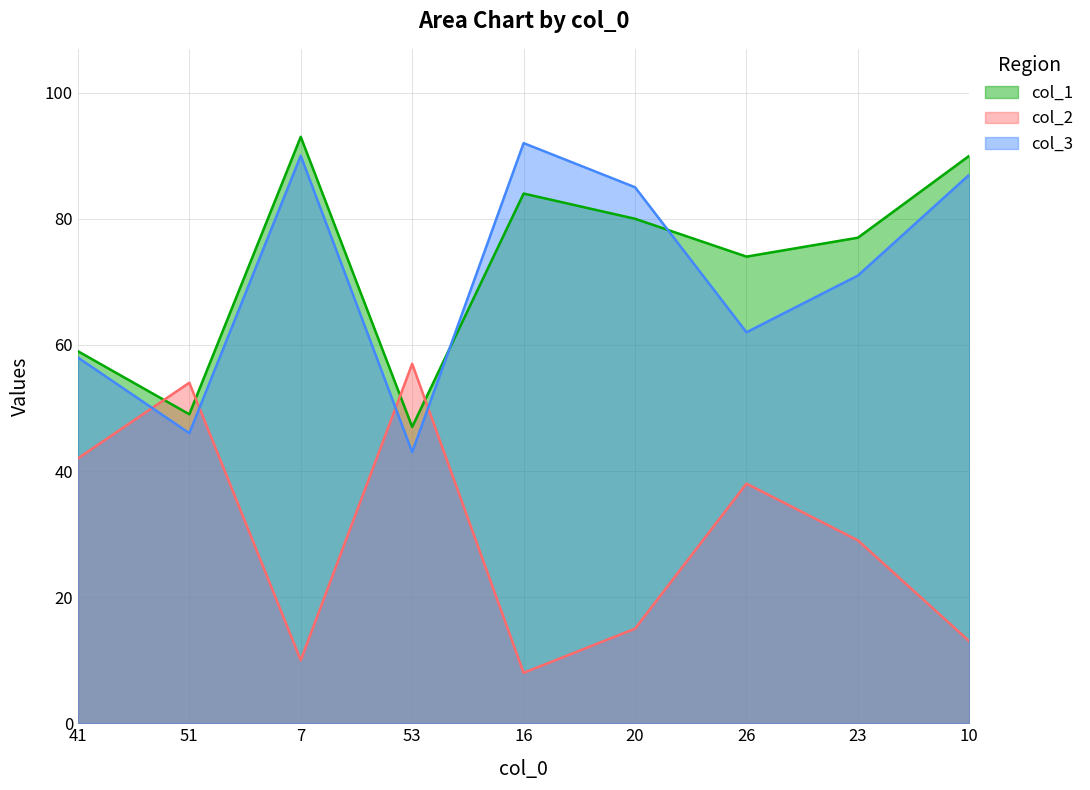

Between which two adjacent categories do col_2 and col_3 first intersect?

41 and 51